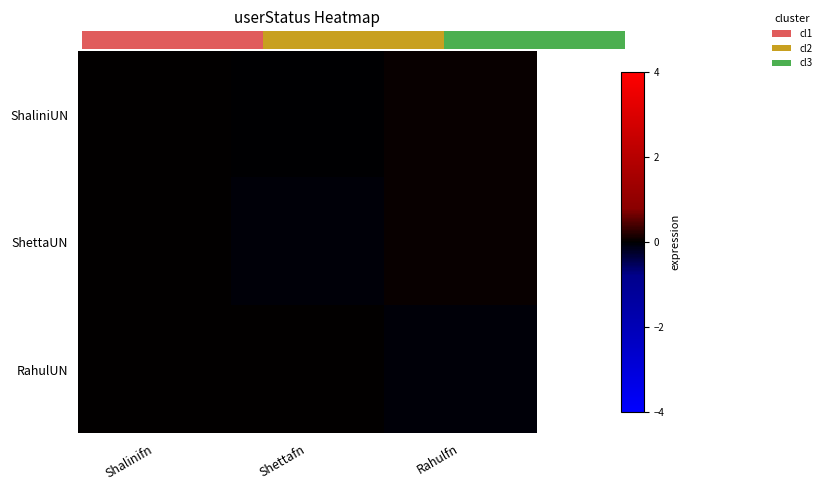

How many values in the RahulUN series are below 0?

1